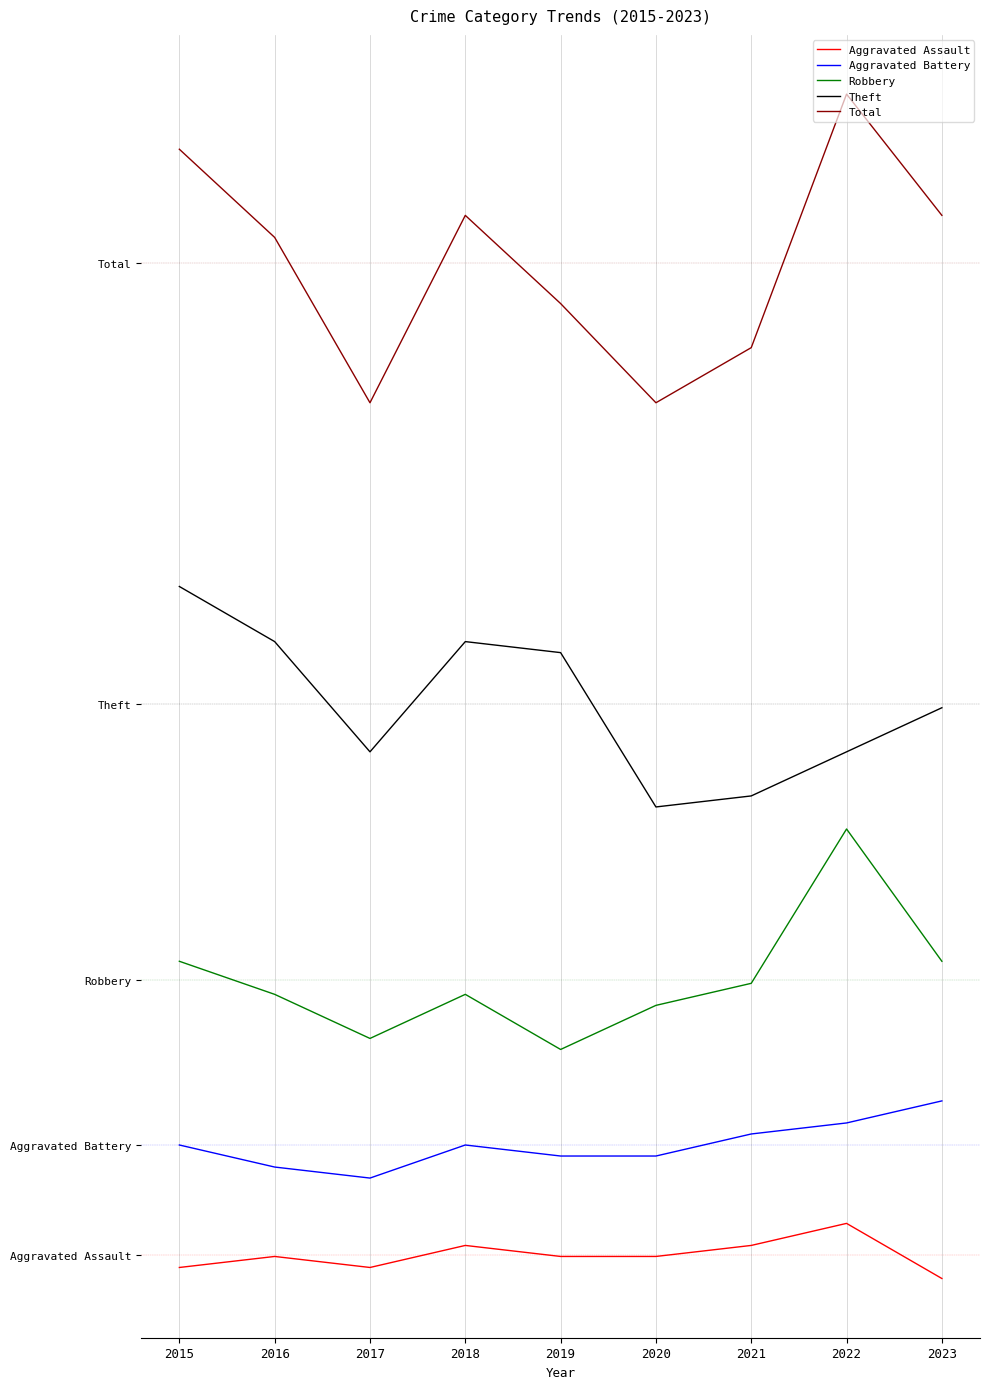

What value does the Total series have at 2020?

77.3